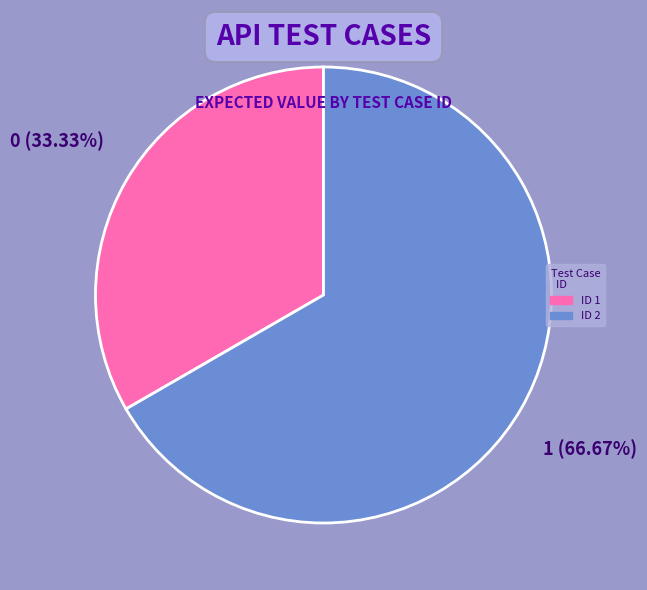

Does any single category account for the majority?

Yes